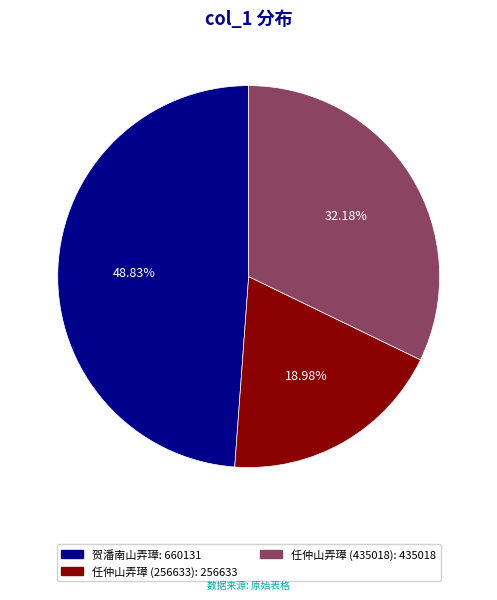

Approximately how many times larger is the value at 贺潘南山弄璋 compared to 任仲山弄璋 (256633)?

2.6